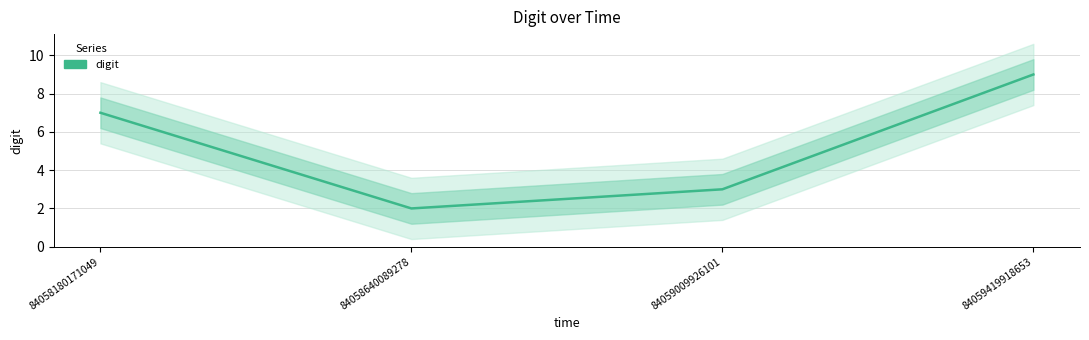

List the labels in order of value, smallest first.

84058640089278, 84059009926101, 84058180171049, 84059419918653